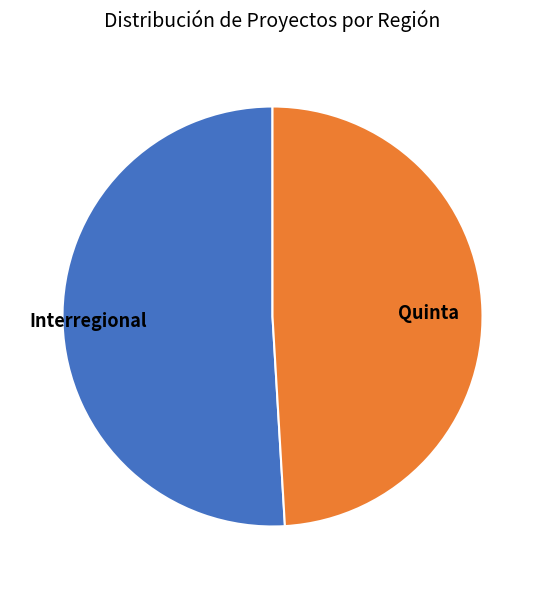

Which category has the biggest portion of the pie?

Interregional